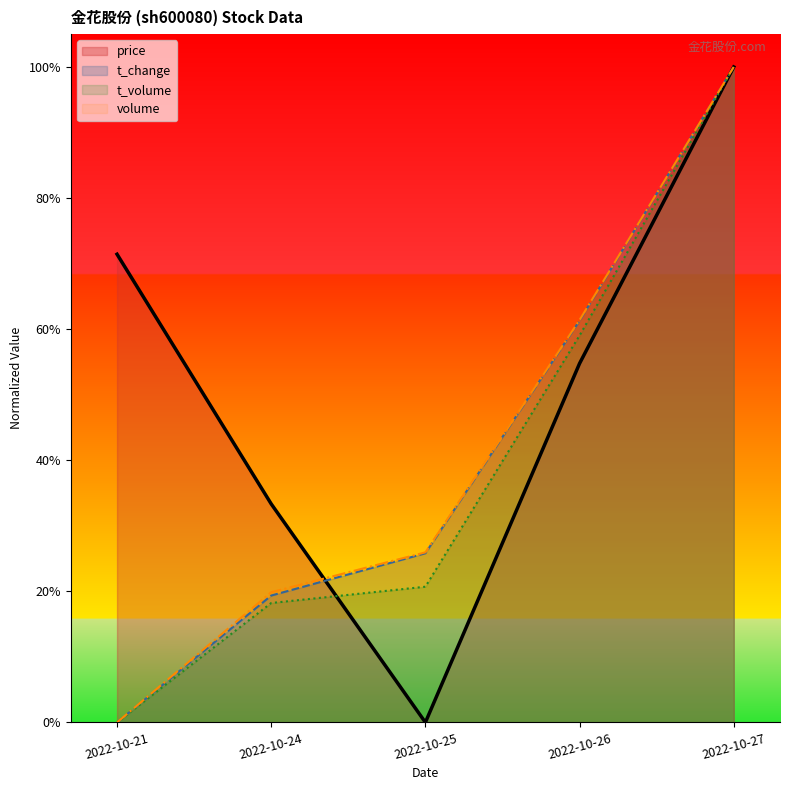

What are all the series names shown in the legend?

price, t_change, t_volume, volume